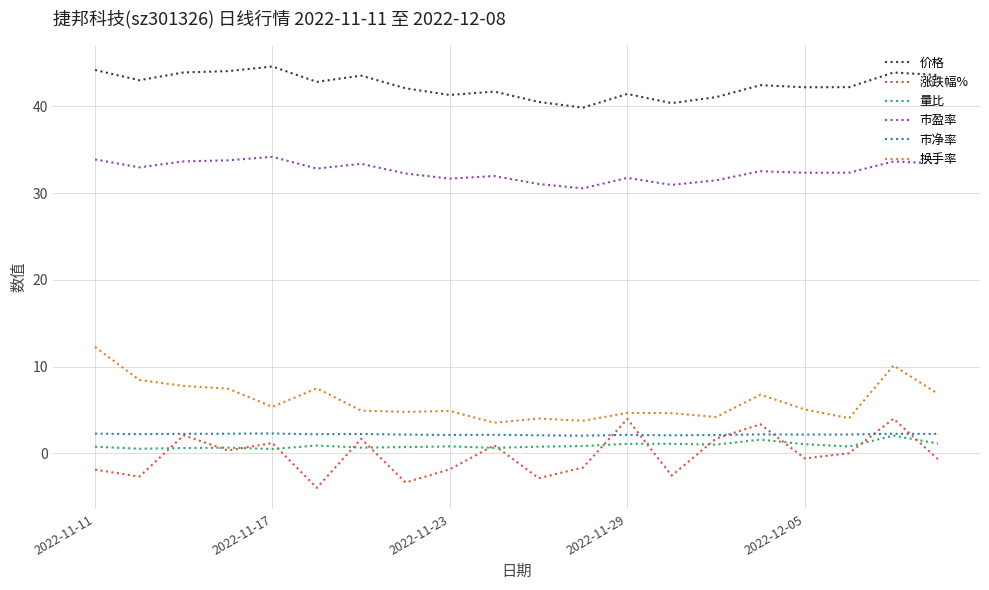

True or false: 涨跌幅% and 价格 cross at least once.

False